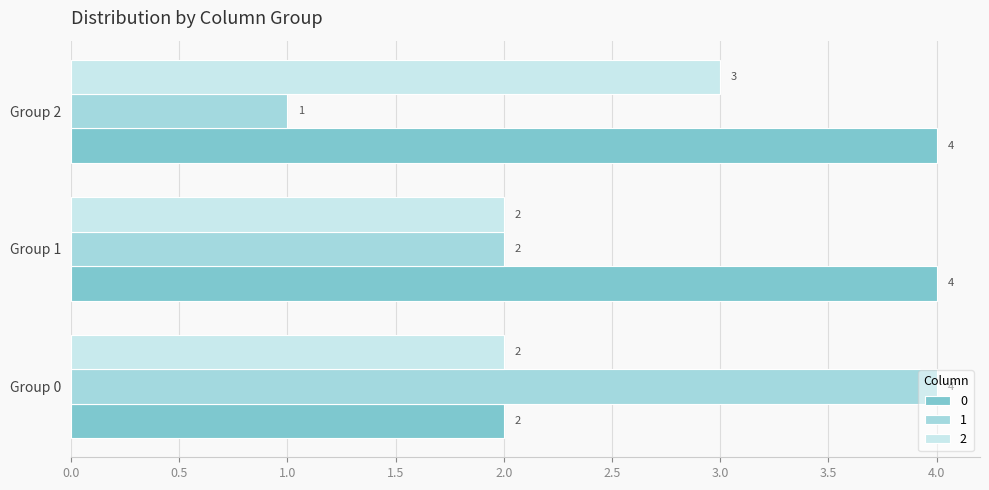

Which label corresponds to the smallest value in the chart?

Group 2